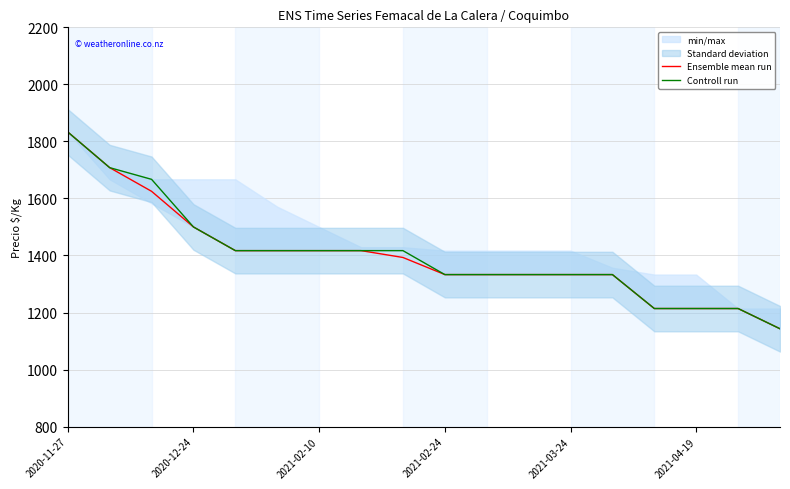

At which label does Ensemble mean run reach its peak?

2020-11-27